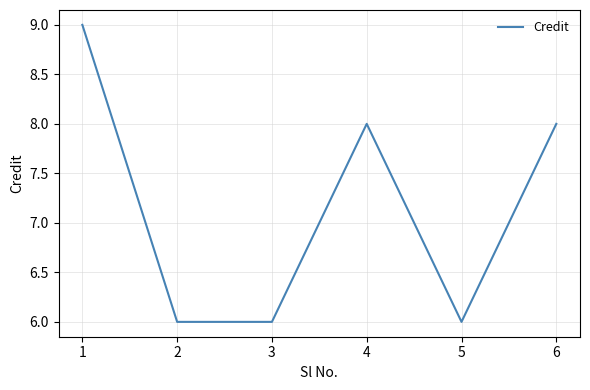

What is the difference between the values at 2 and 6?

2